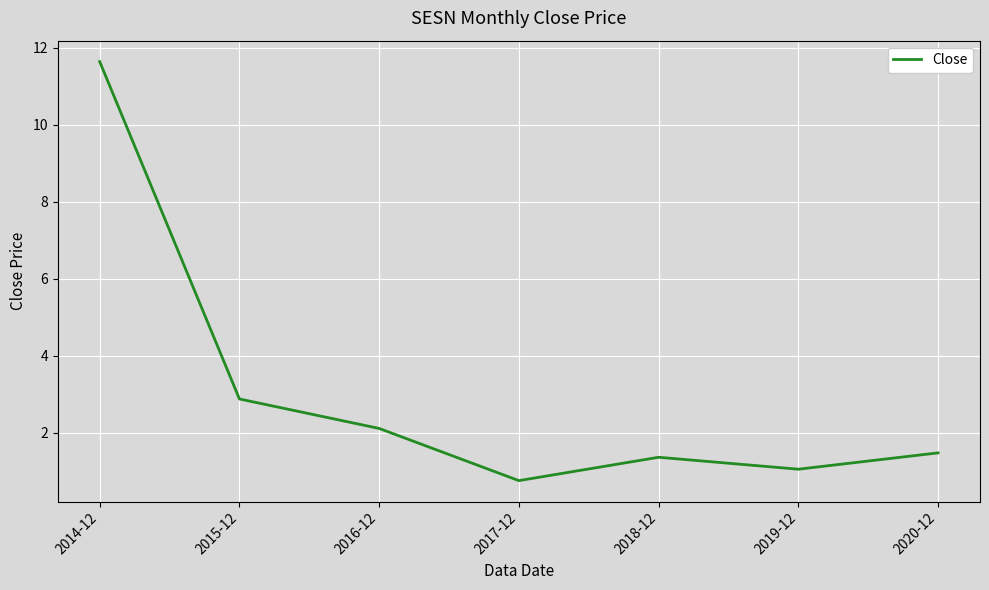

Between 2020-12 and 2019-12, which is larger?

2020-12